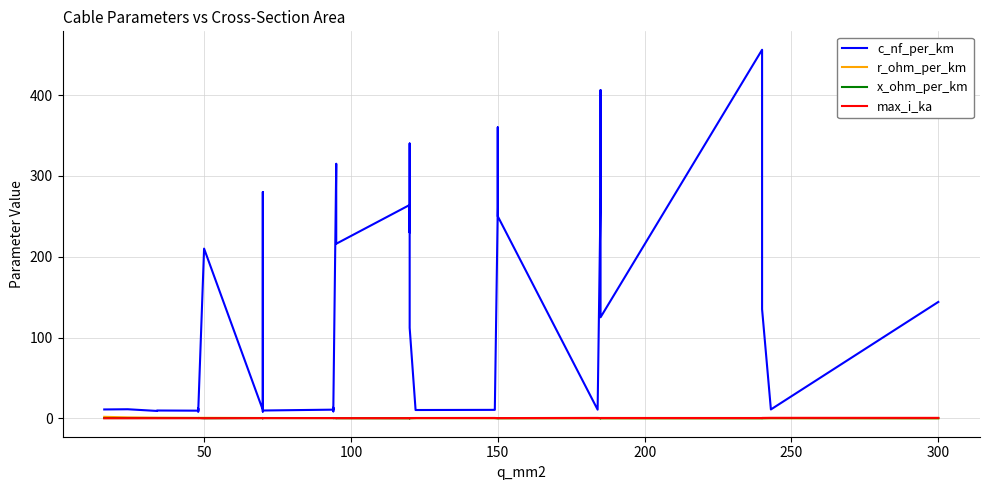

After their last crossing, which series has the higher values: r_ohm_per_km or x_ohm_per_km?

x_ohm_per_km